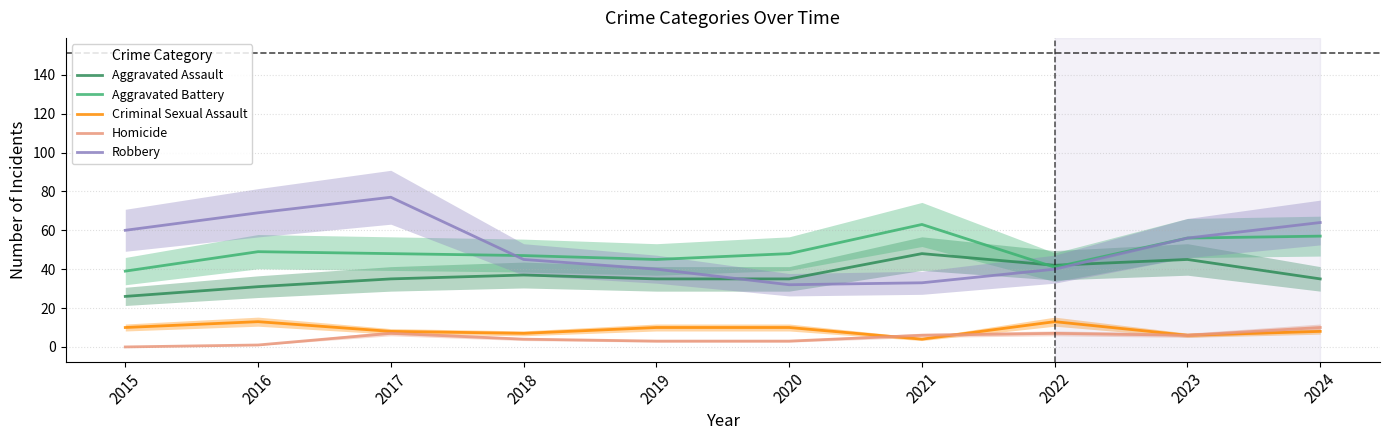

At which category does Criminal Sexual Assault reach its first local valley?

2018